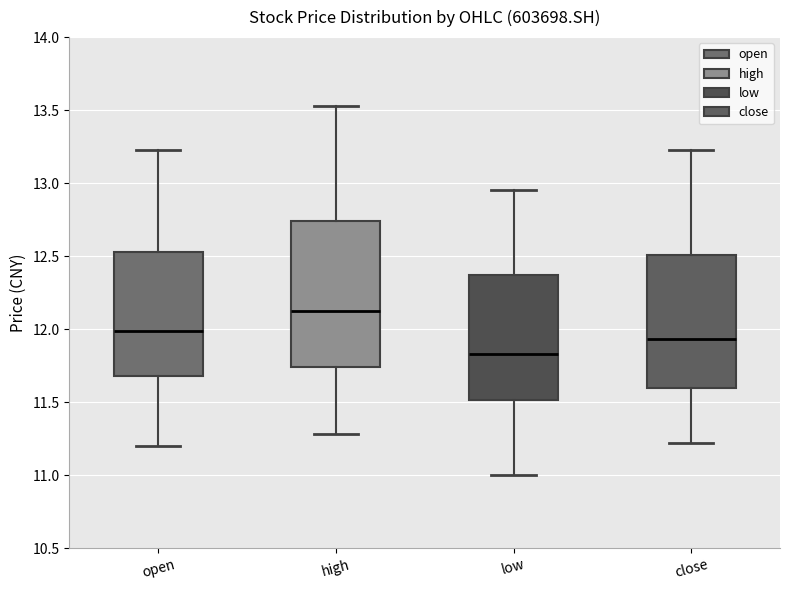

Comparing the boxes themselves (not the whiskers), which one is the tallest?

high